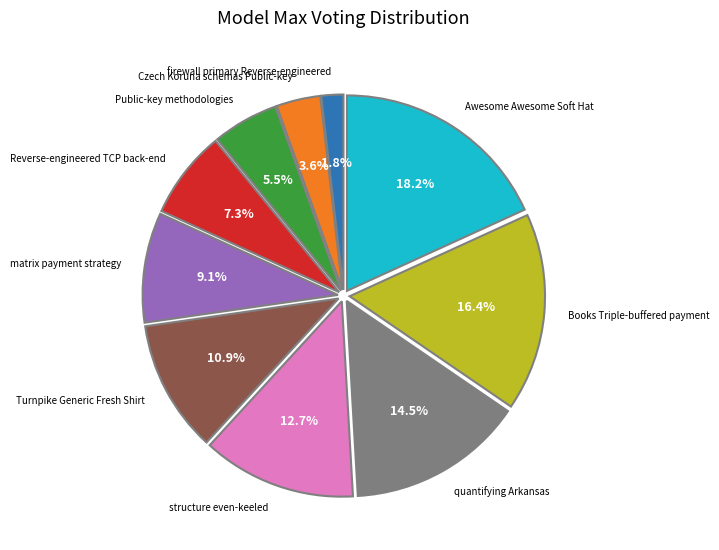

Does quantifying Arkansas represent more than half of the total?

No